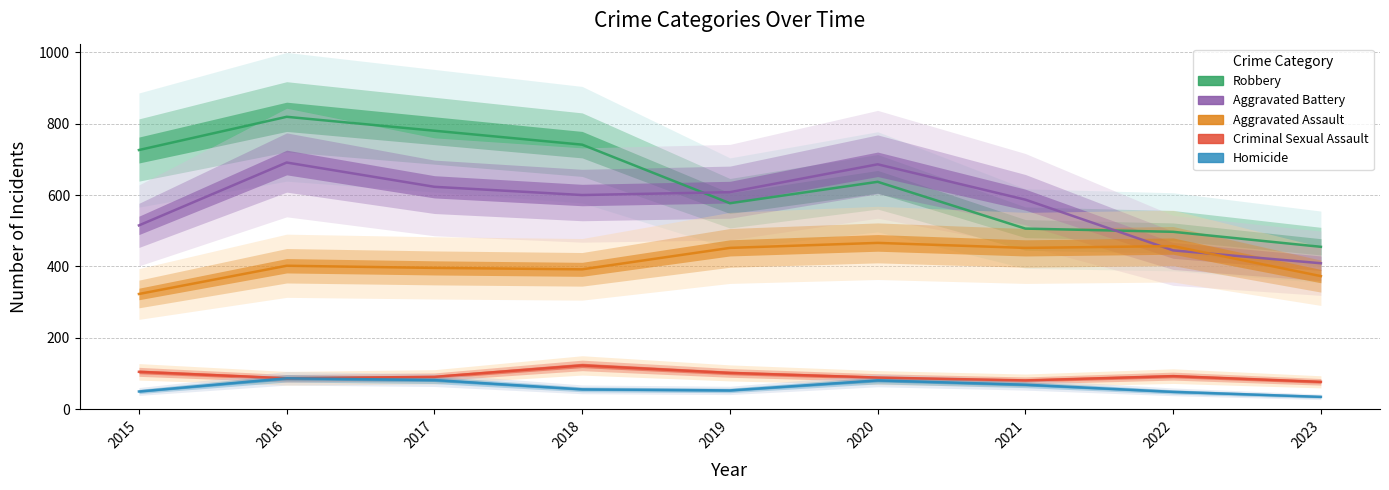

What is the average value of the Homicide series?

62